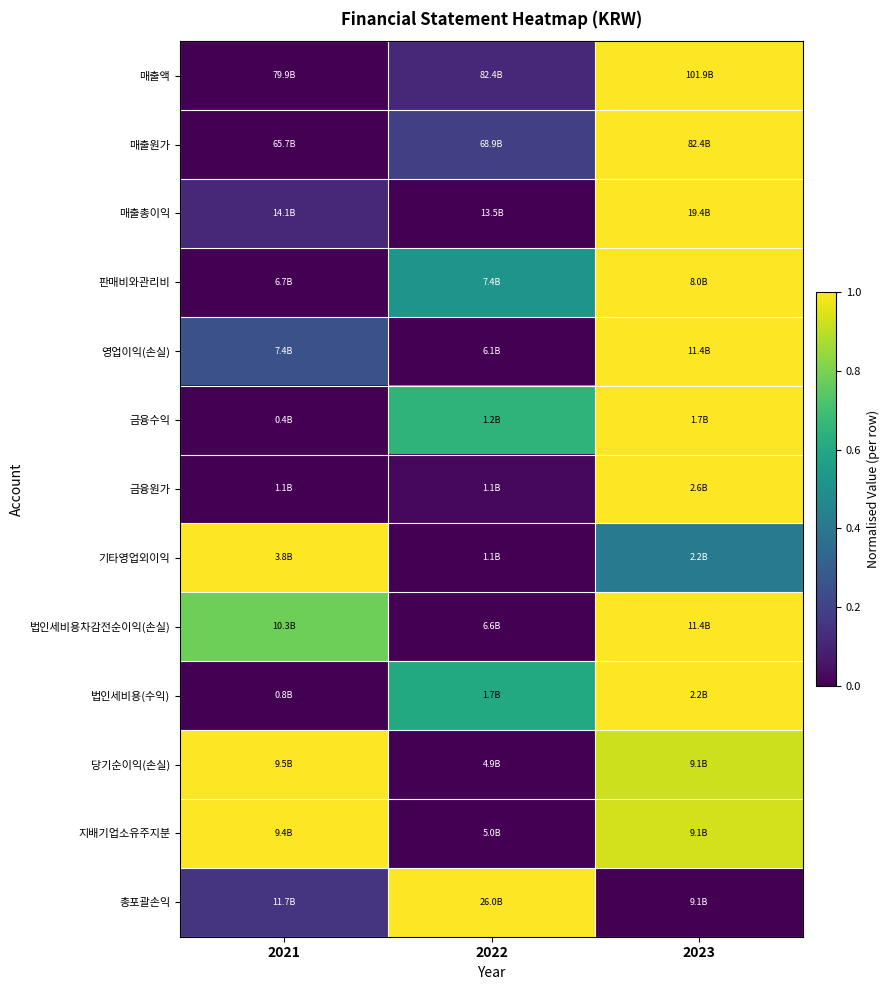

Between 2021 and 2023, which series saw the biggest shift?

매출액